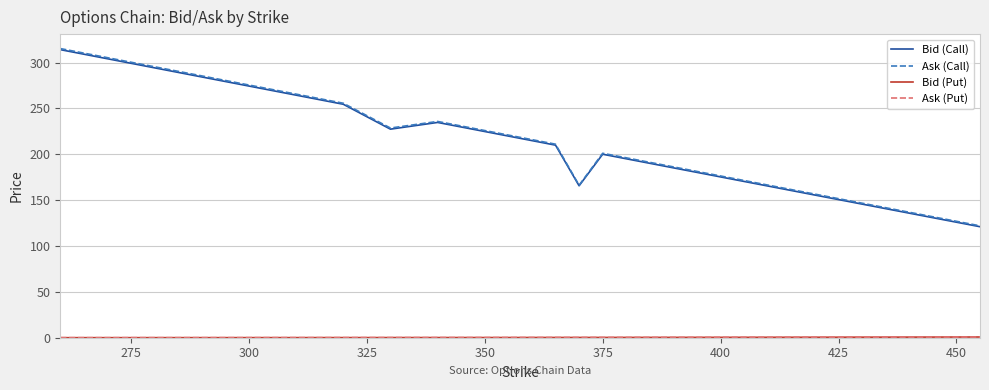

Which series has the largest range (max minus min)?

Ask (Call)